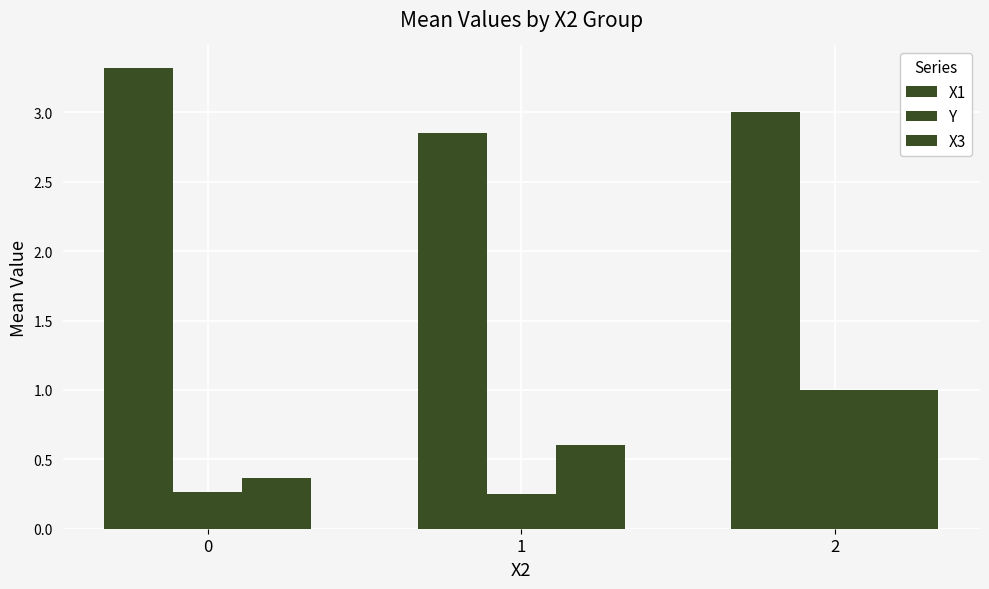

Rank the categories by X3 value from highest to lowest.

2, 1, 0